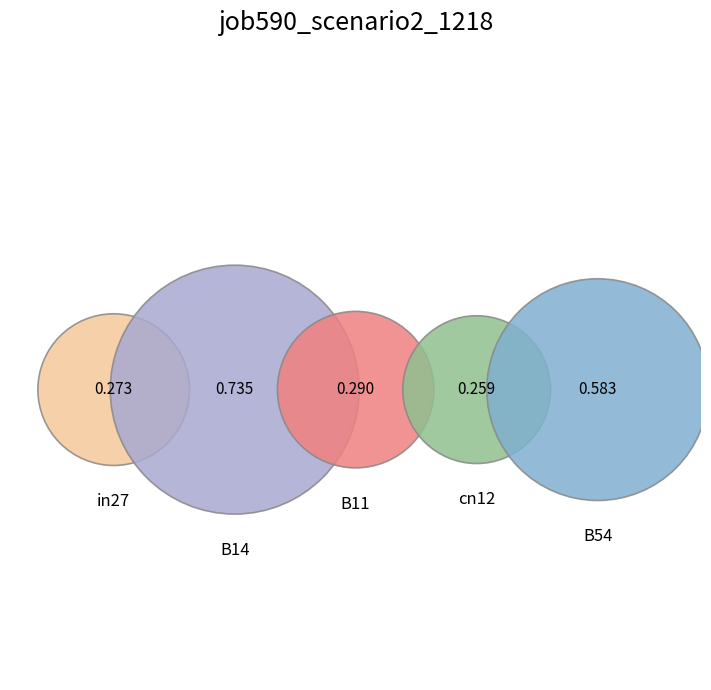

Rank the categories by value from highest to lowest.

B14, B54, B11, in27, cn12